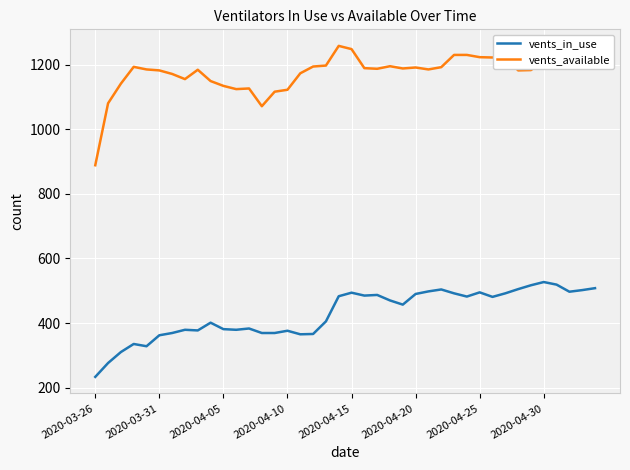

What is the maximum value shown in the chart?

1259